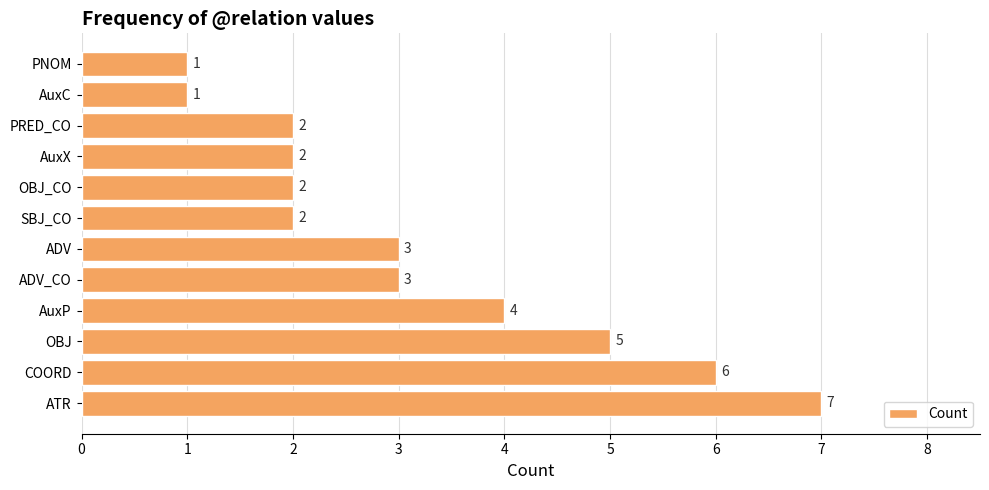

What value does the data have at AuxP?

4